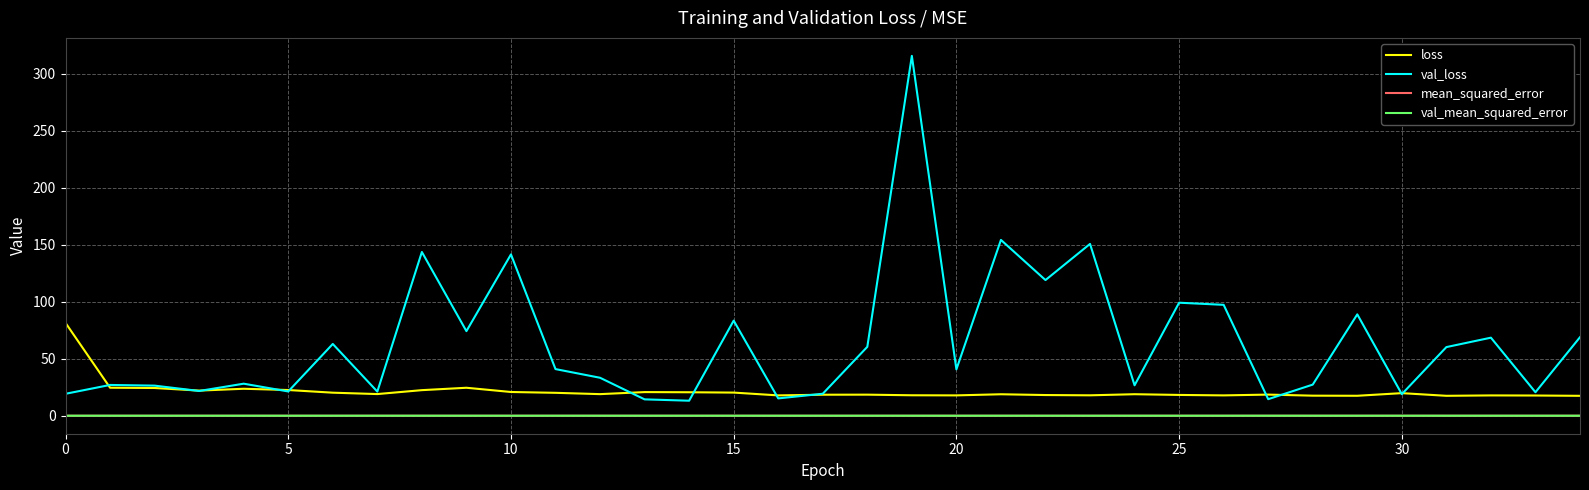

In mean_squared_error, how many points are lower than both neighbors (excluding endpoints)?

11